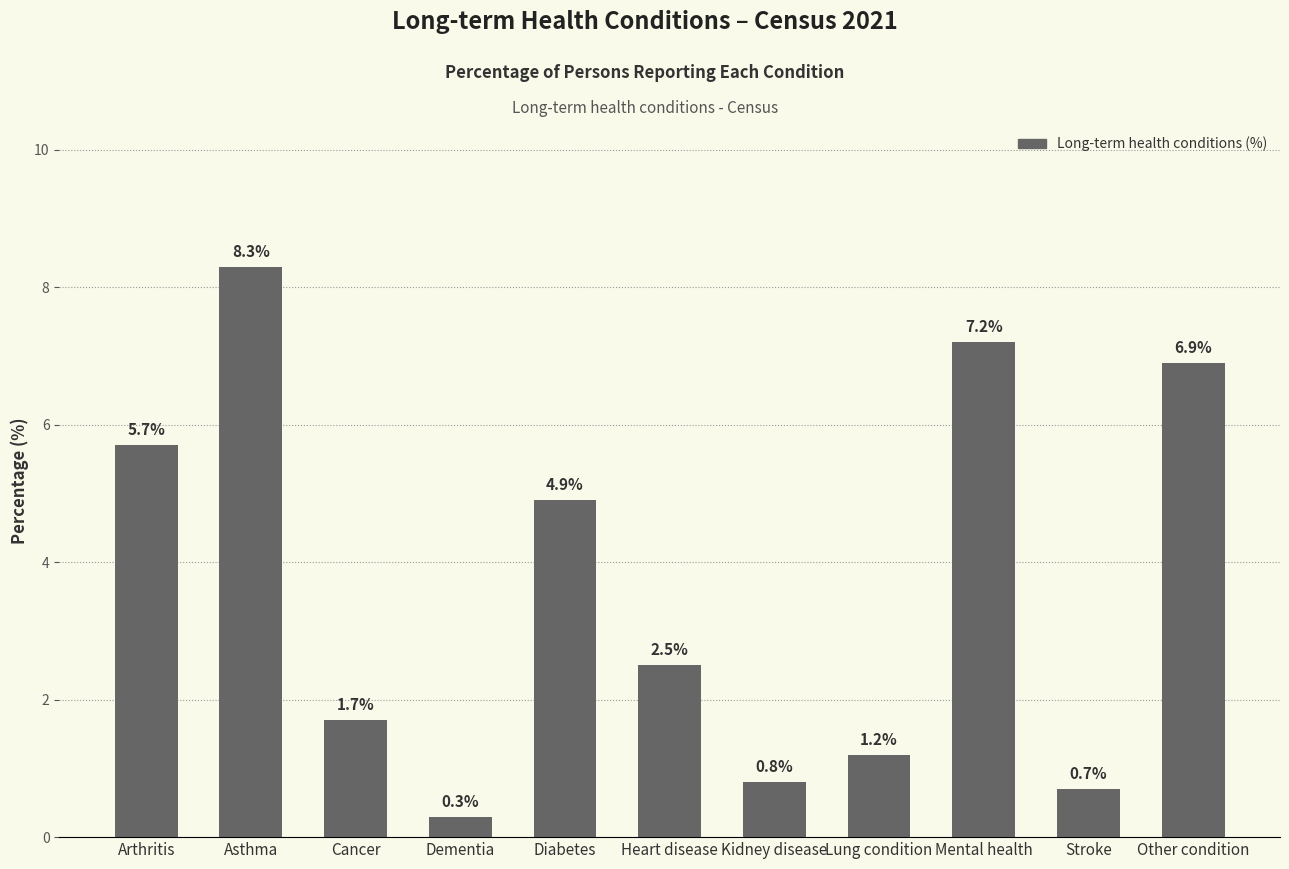

At which category does the chart reach its peak across all series?

Asthma